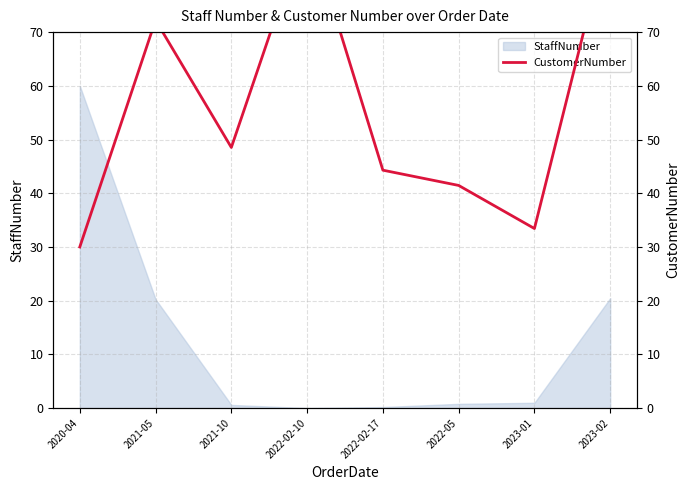

List the labels in order of value, largest first.

2022-02-10, 2023-02, 2021-05, 2021-10, 2022-02-17, 2022-05, 2023-01, 2020-04